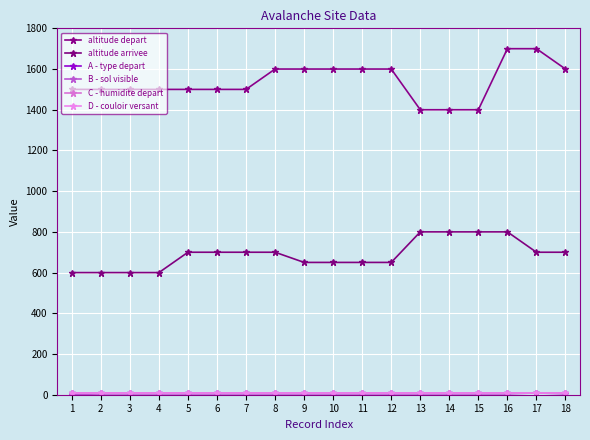

Is this an area chart (filled region under the line)?

No